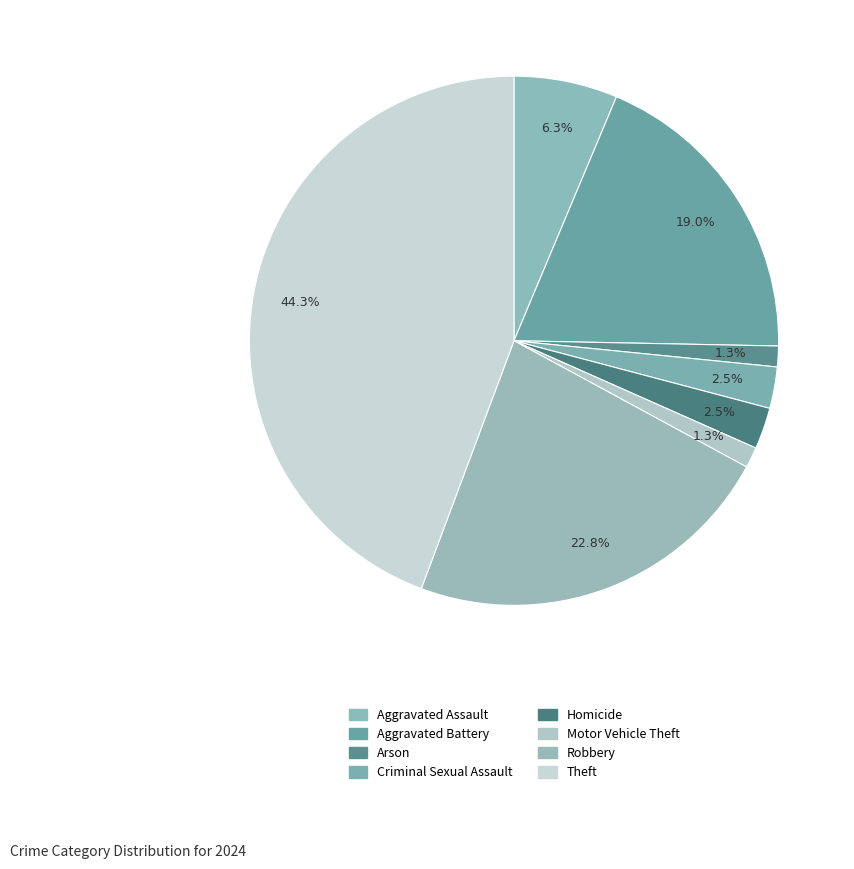

Which category has the biggest portion of the pie?

Theft